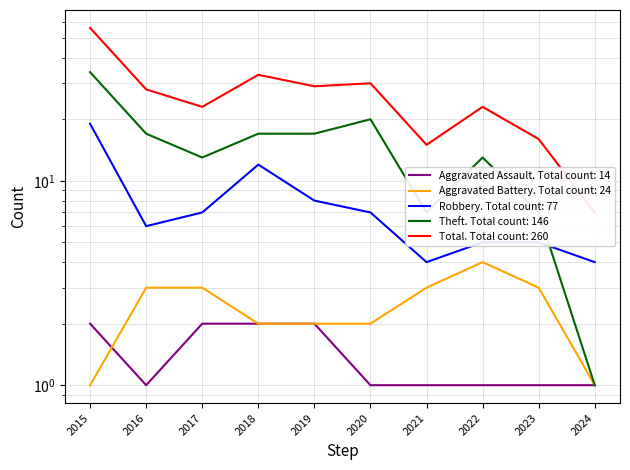

Reading left to right, transcribe all the data shown in this chart.

Aggravated Assault: 2	1	2	2	2	1	1	1	1	1
Aggravated Battery: 1	3	3	2	2	2	3	4	3	1
Robbery: 19	6	7	12	8	7	4	5	5	4
Theft: 34	17	13	17	17	20	7	13	7	1
Total: 56	28	23	33	29	30	15	23	16	7